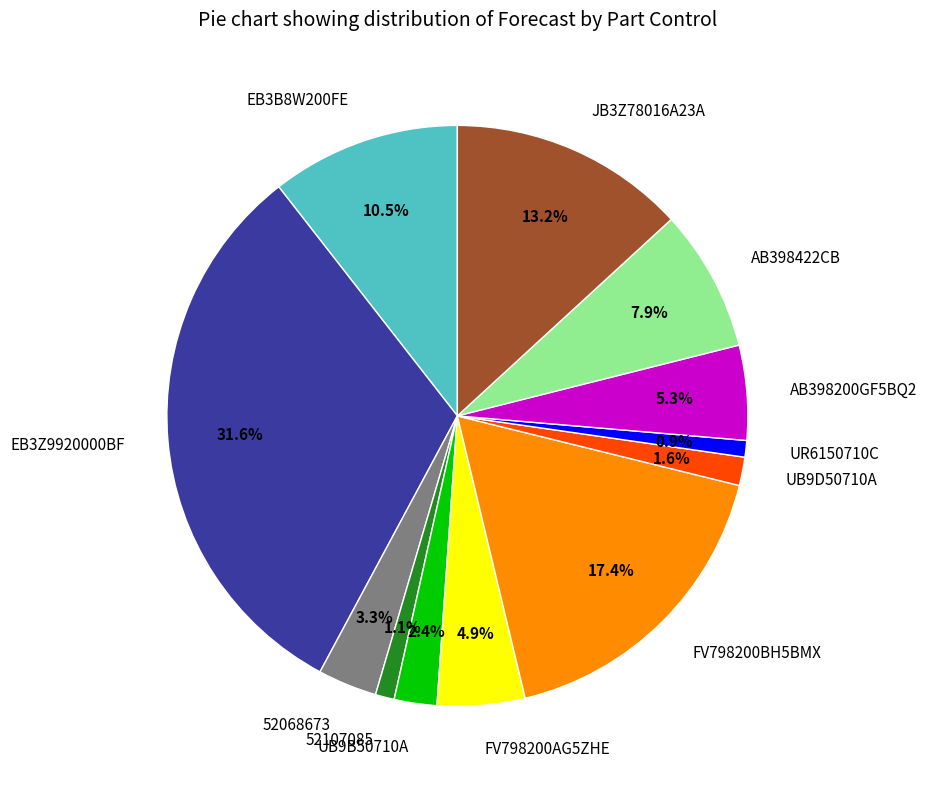

To the nearest percent, what portion does UB9B50710A represent?

2%